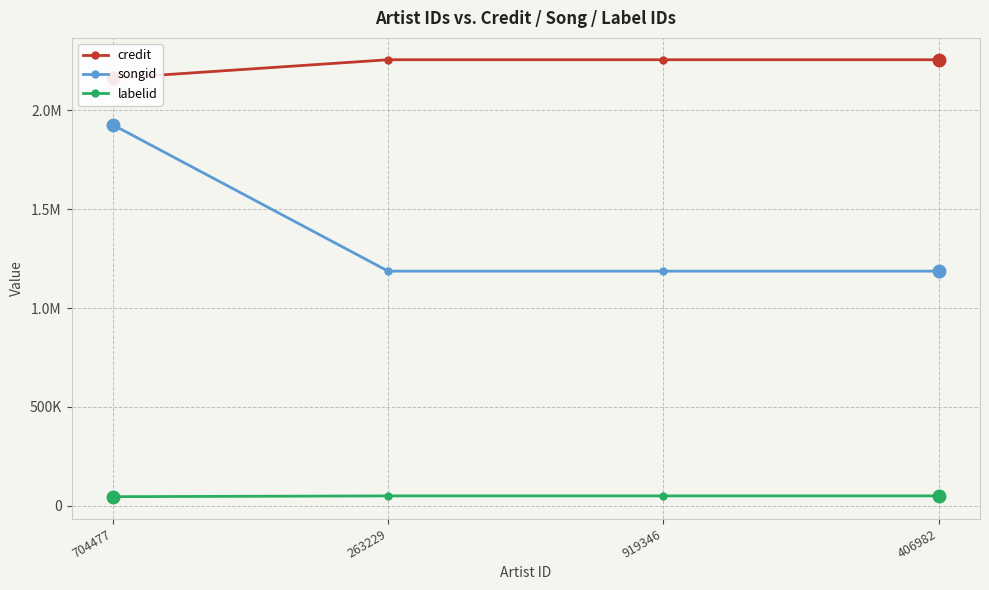

At which category is the sum across all series the highest?

704477